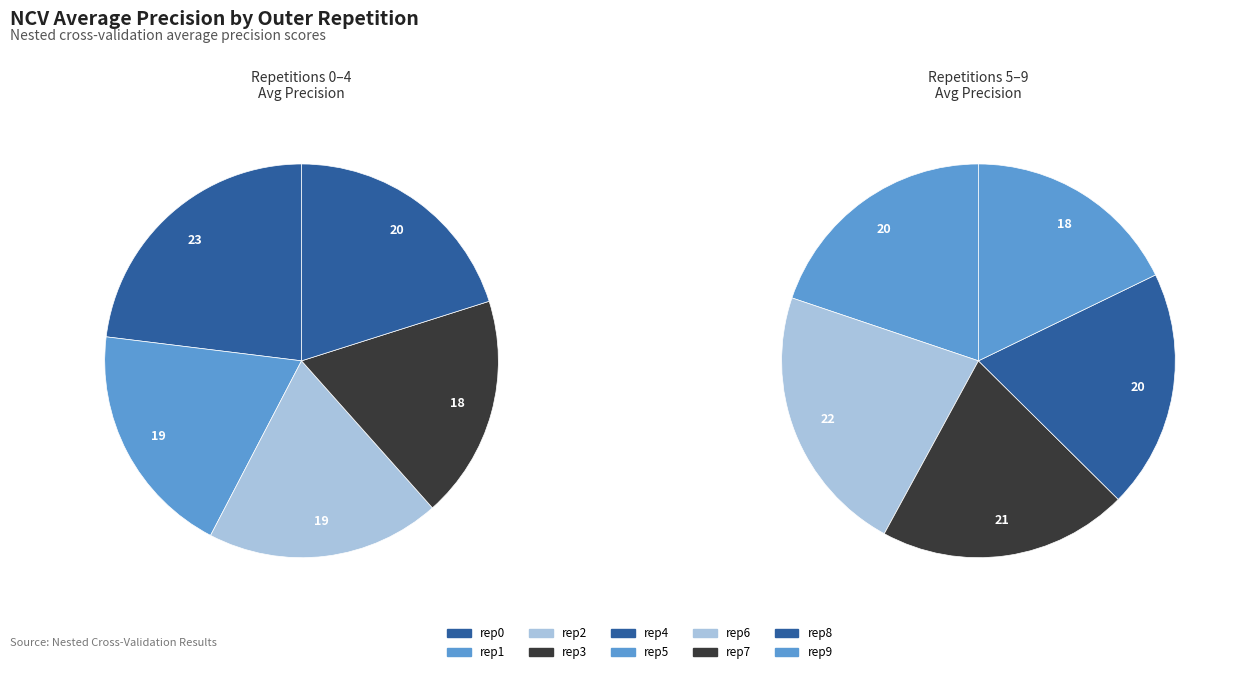

To the nearest percent, what is the average slice percentage?

10%